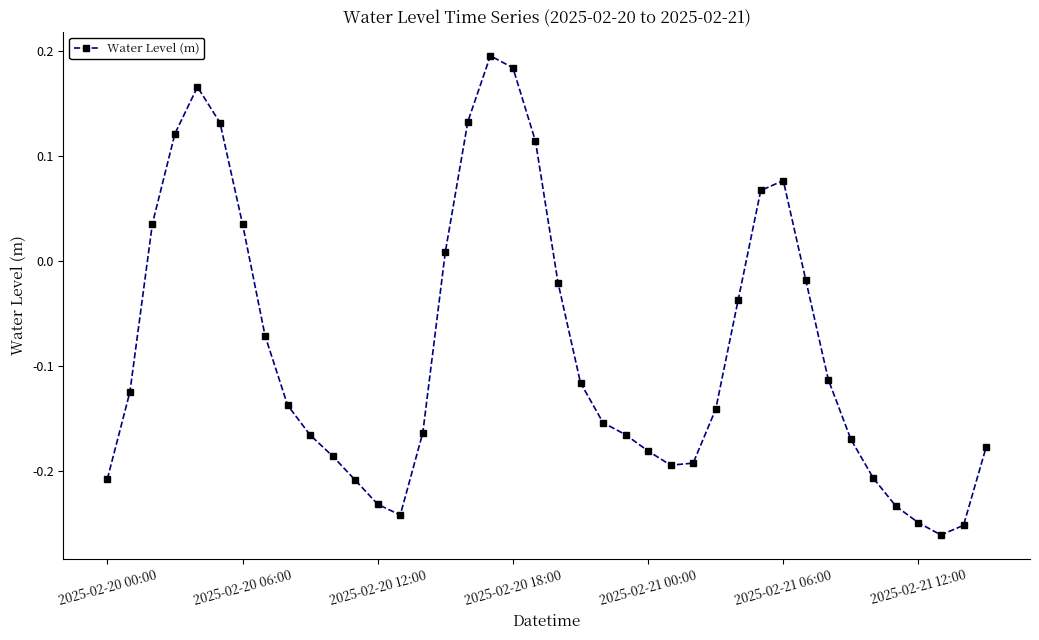

True or false: the data has more than 1 interior local peaks.

True